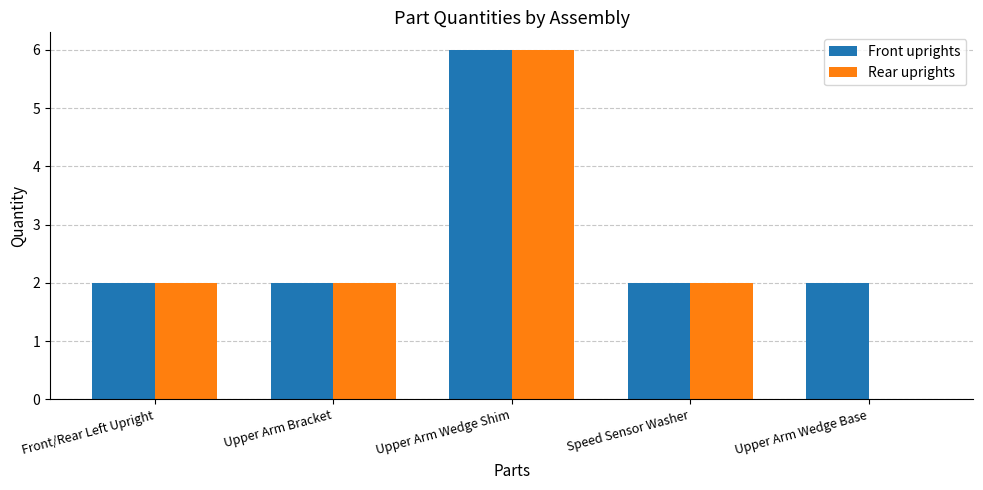

The value of Rear uprights at Upper Arm Wedge Shim is 3. True or false?

False